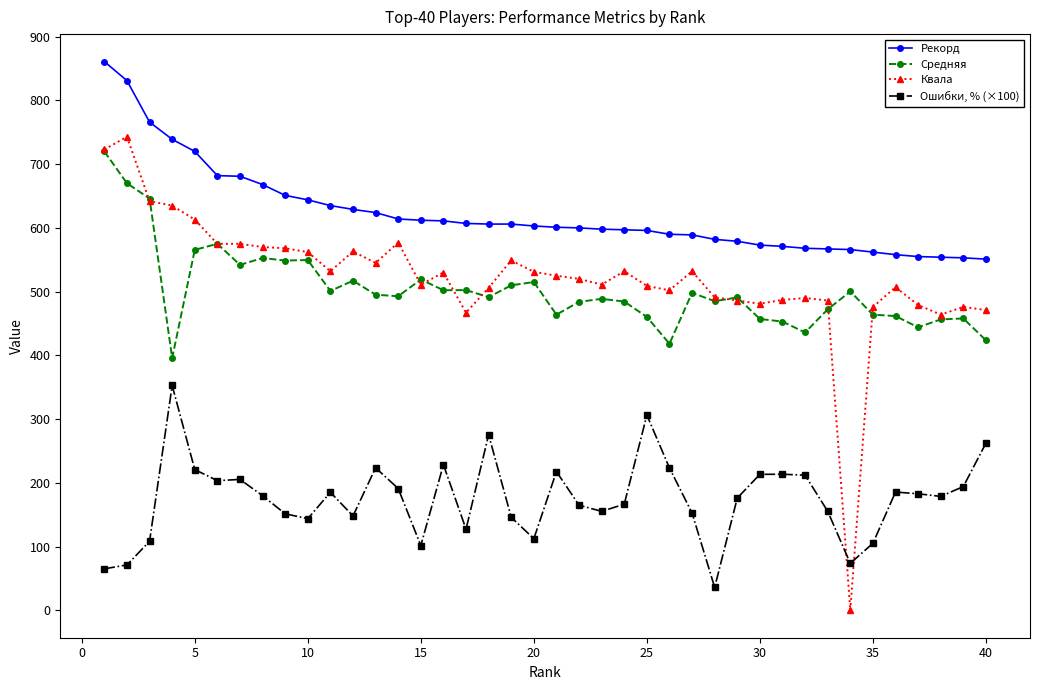

In Ошибки, % (×100), how many points are higher than both neighbors (excluding endpoints)?

10